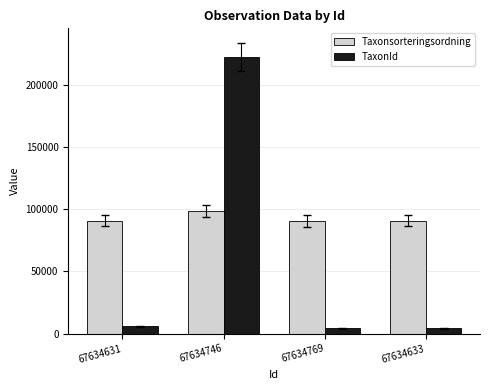

What is the sum of all Taxonsorteringsordning values?

370508